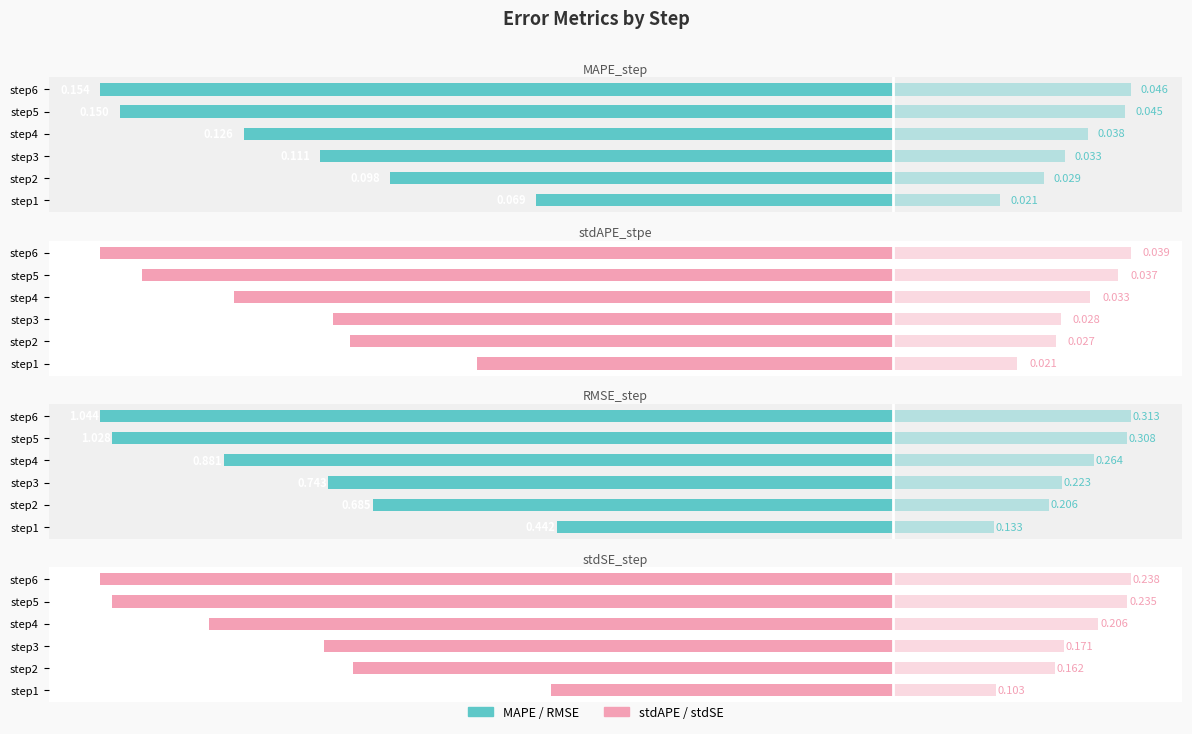

Which series changed the most between step1 and step5?

MAPE / RMSE